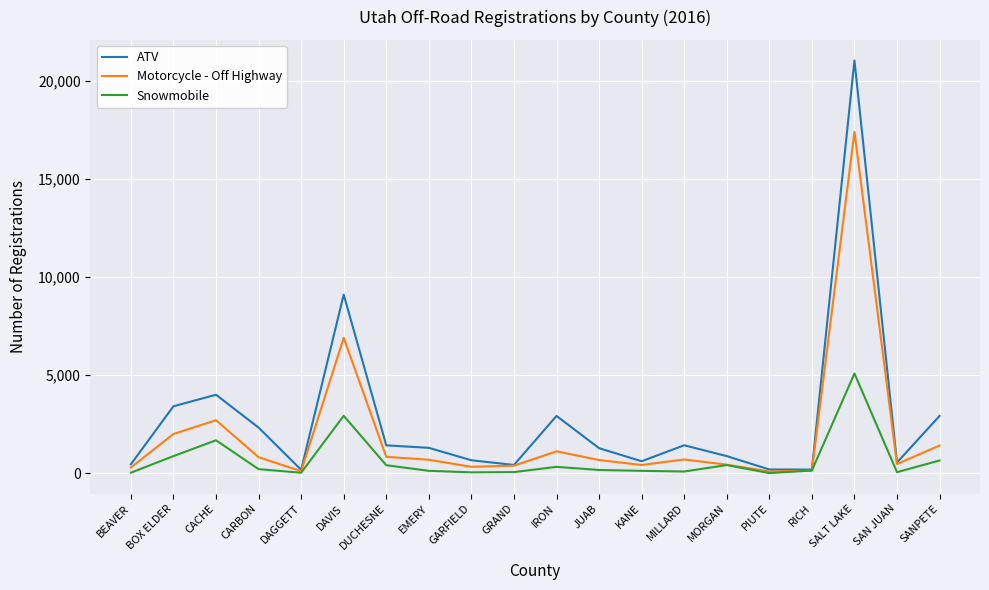

True or false: Motorcycle - Off Highway has a value of 1118 at IRON.

True